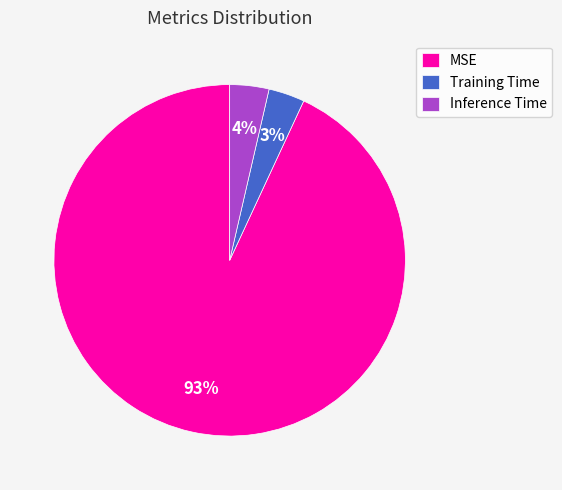

To the nearest percent, what portion does MSE represent?

93%